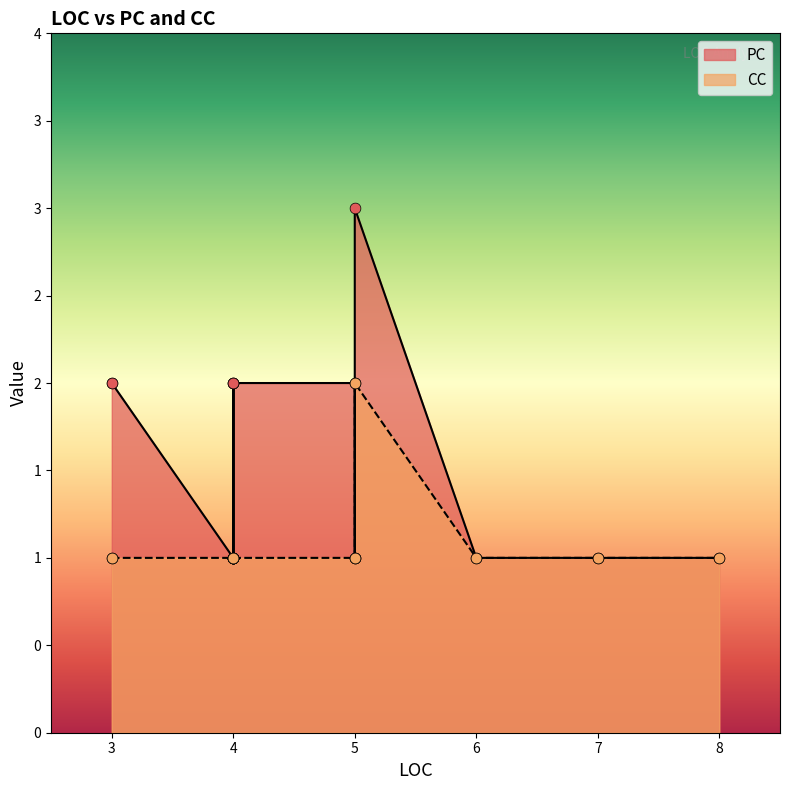

What is the total value across all series at 6?

2